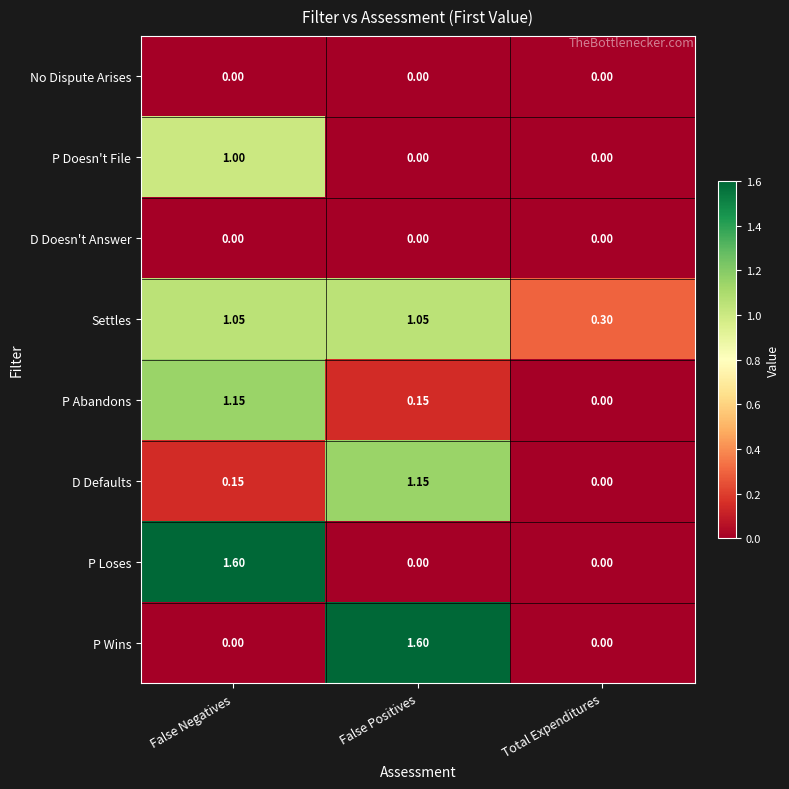

Which series has the largest total across all categories?

Settles